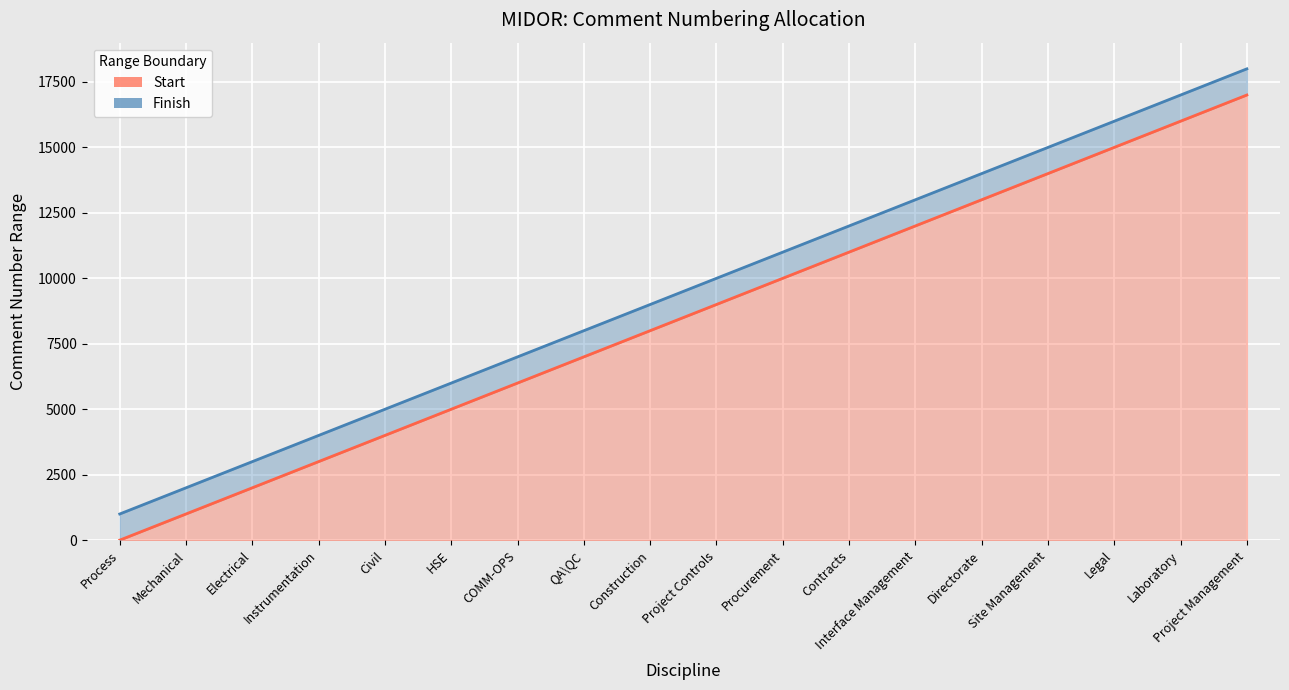

At how many categories does at least one series exceed 14646?

4